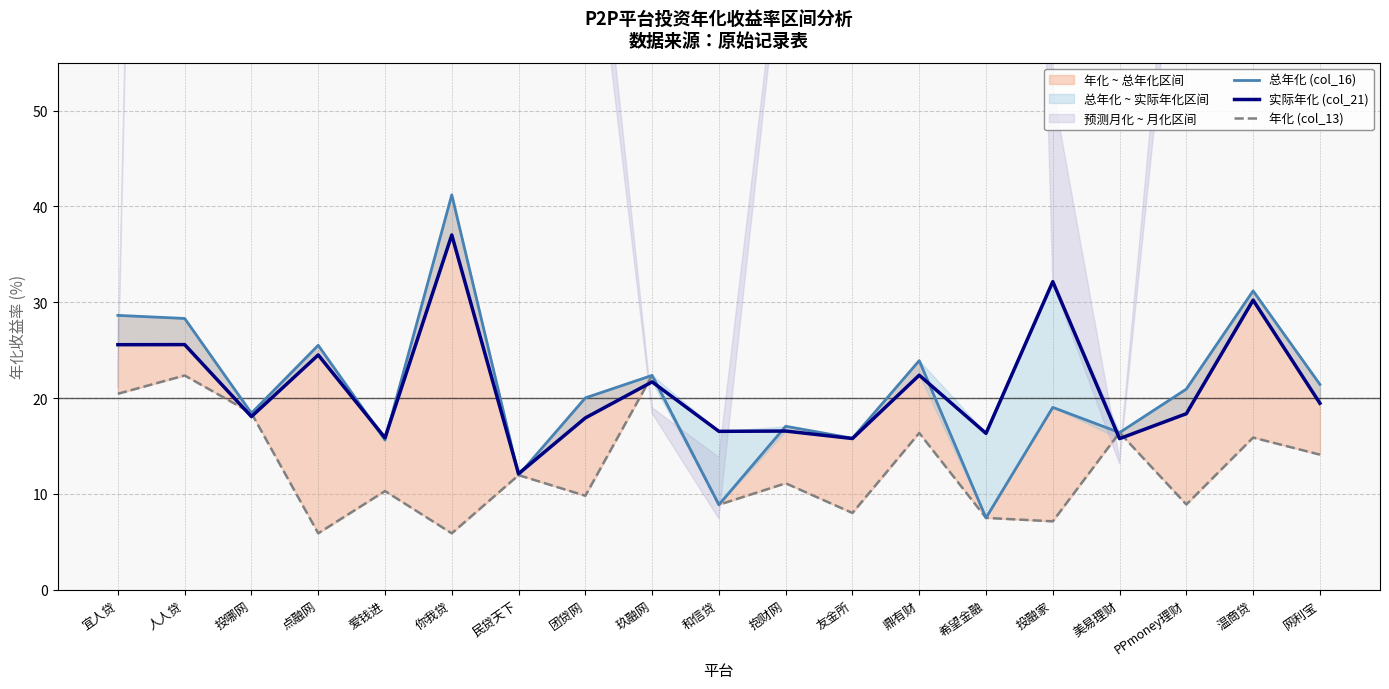

Rank the categories by 年化 (col_13) value from highest to lowest.

玖融网, 人人贷, 宜人贷, 投哪网, 美易理财, 鼎有财, 温商贷, 网利宝, 民贷天下, 抱财网, 爱钱进, 团贷网, PPmoney理财, 和信贷, 友金所, 希望金融, 投融家, 点融网, 你我贷